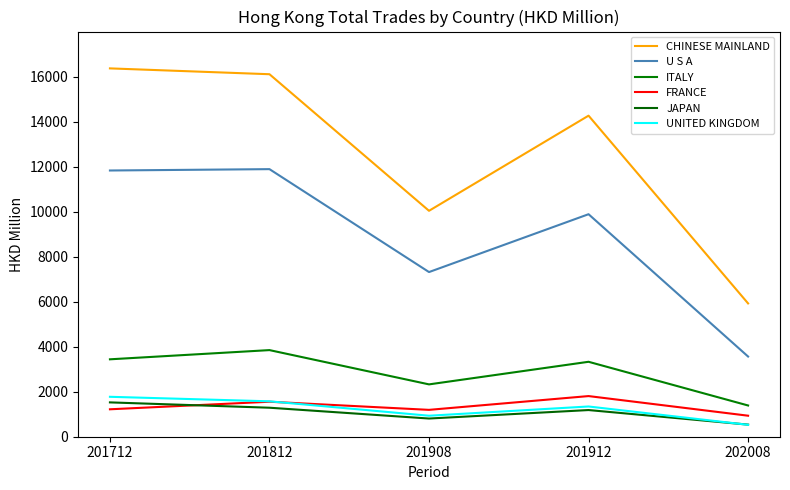

Between 201812 and 201712, which is larger?

201712